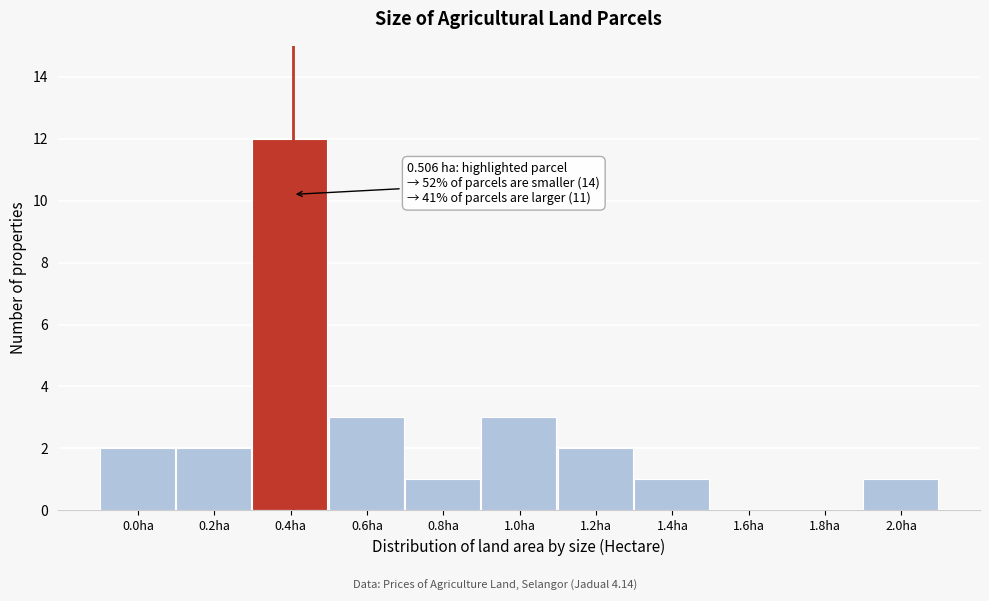

Reading left to right, what are all the values shown in this chart?

0.0ha=2	0.2ha=2	0.4ha=12	0.6ha=3	0.8ha=1	1.0ha=3	1.2ha=2	1.4ha=1	1.6ha=0	1.8ha=0	2.0ha=1